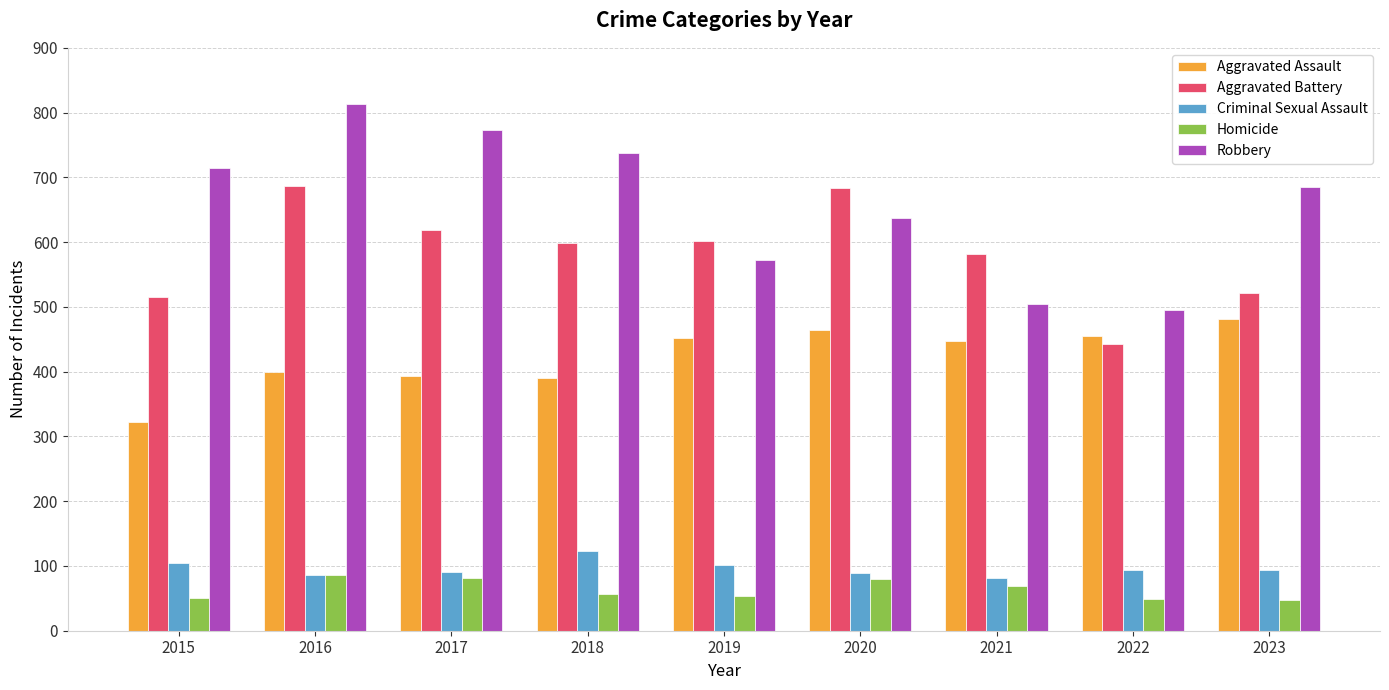

What is the difference between the highest and lowest values at 2017?

691